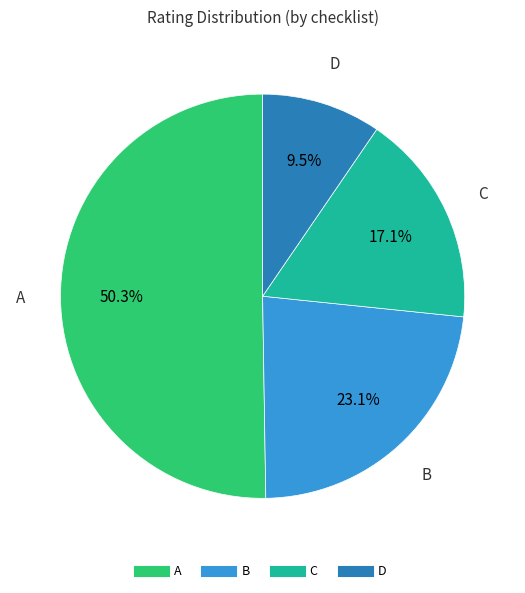

Rank the categories by value from lowest to highest.

D, C, B, A